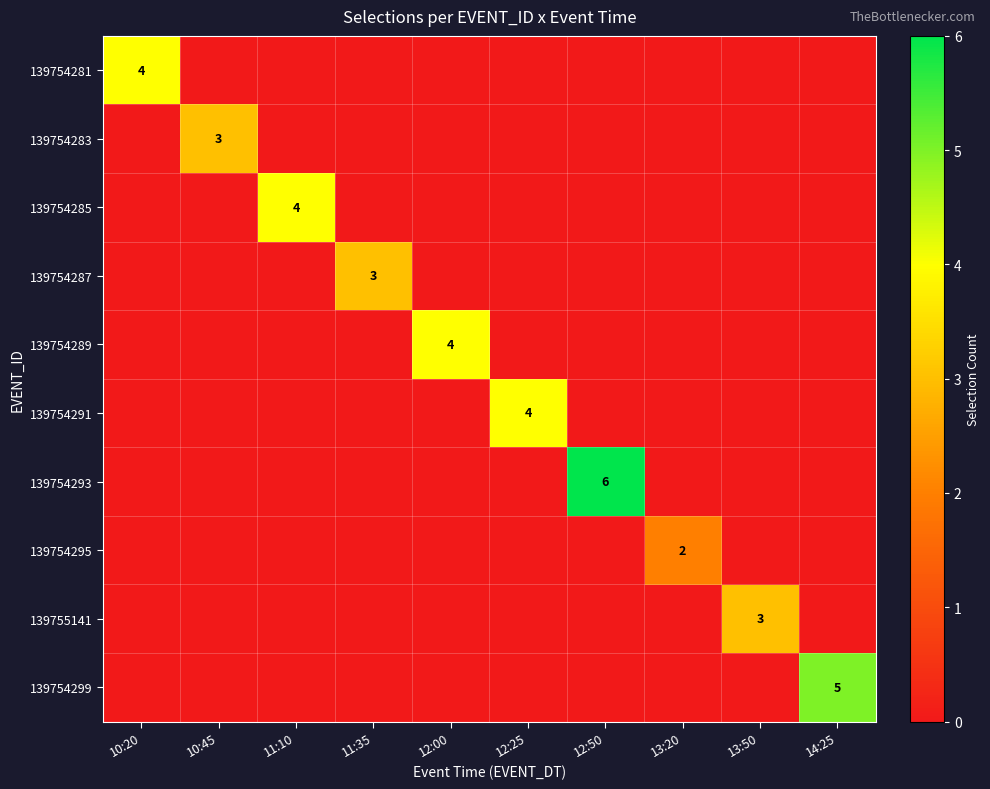

At which category is the sum across all series the highest?

12:50